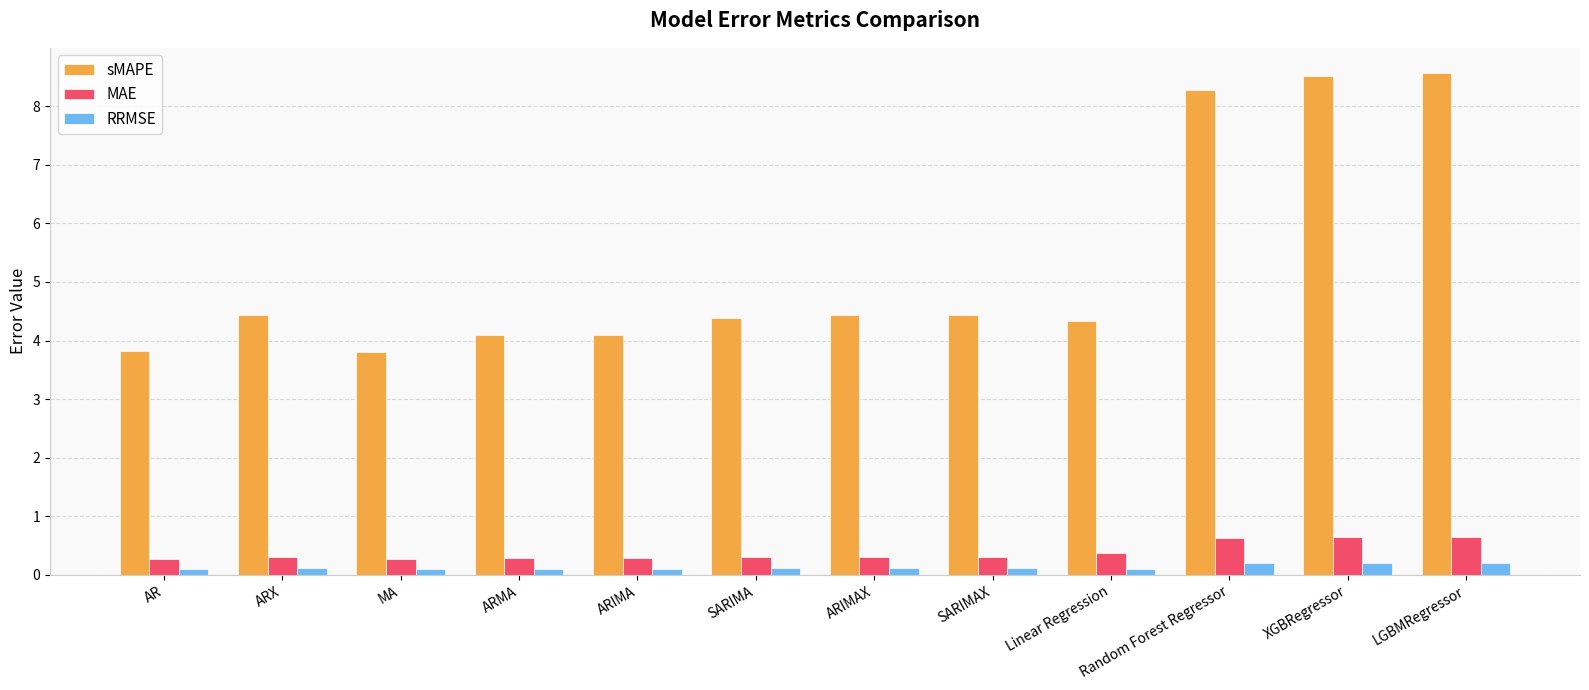

What is the sum of all RRMSE values?

1.6